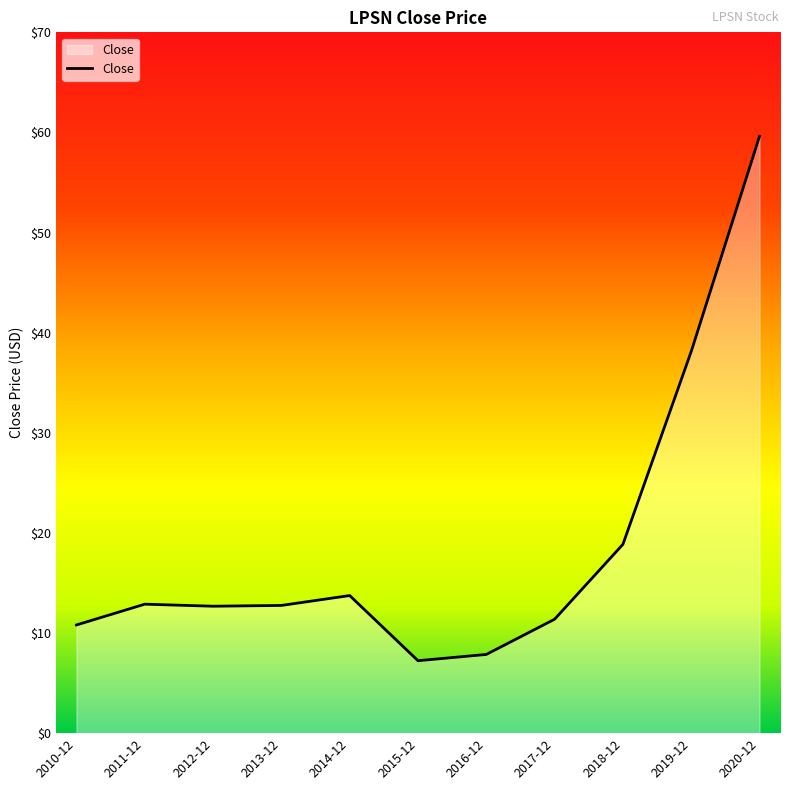

Is it true that the value at 2015-12 is 10.2?

False